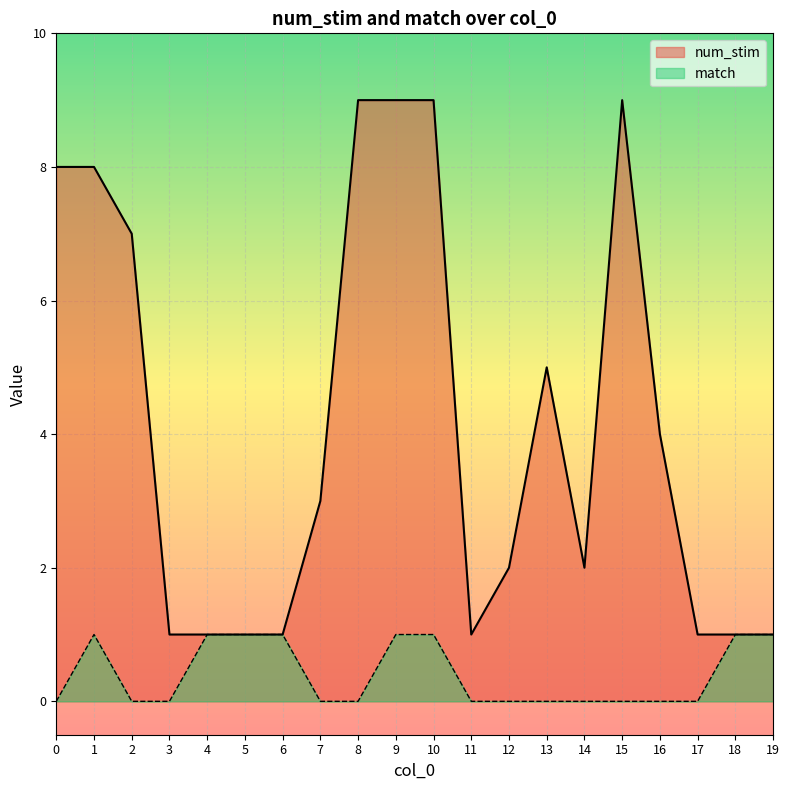

Between 2 and 3, which is larger?

2